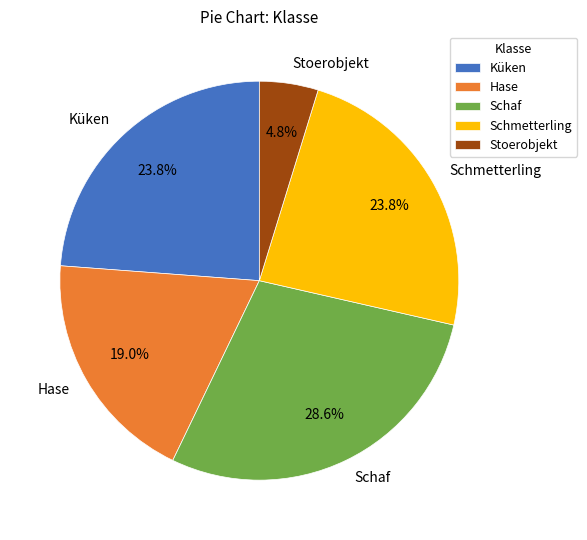

To the nearest percent, what portion does Schaf represent?

29%